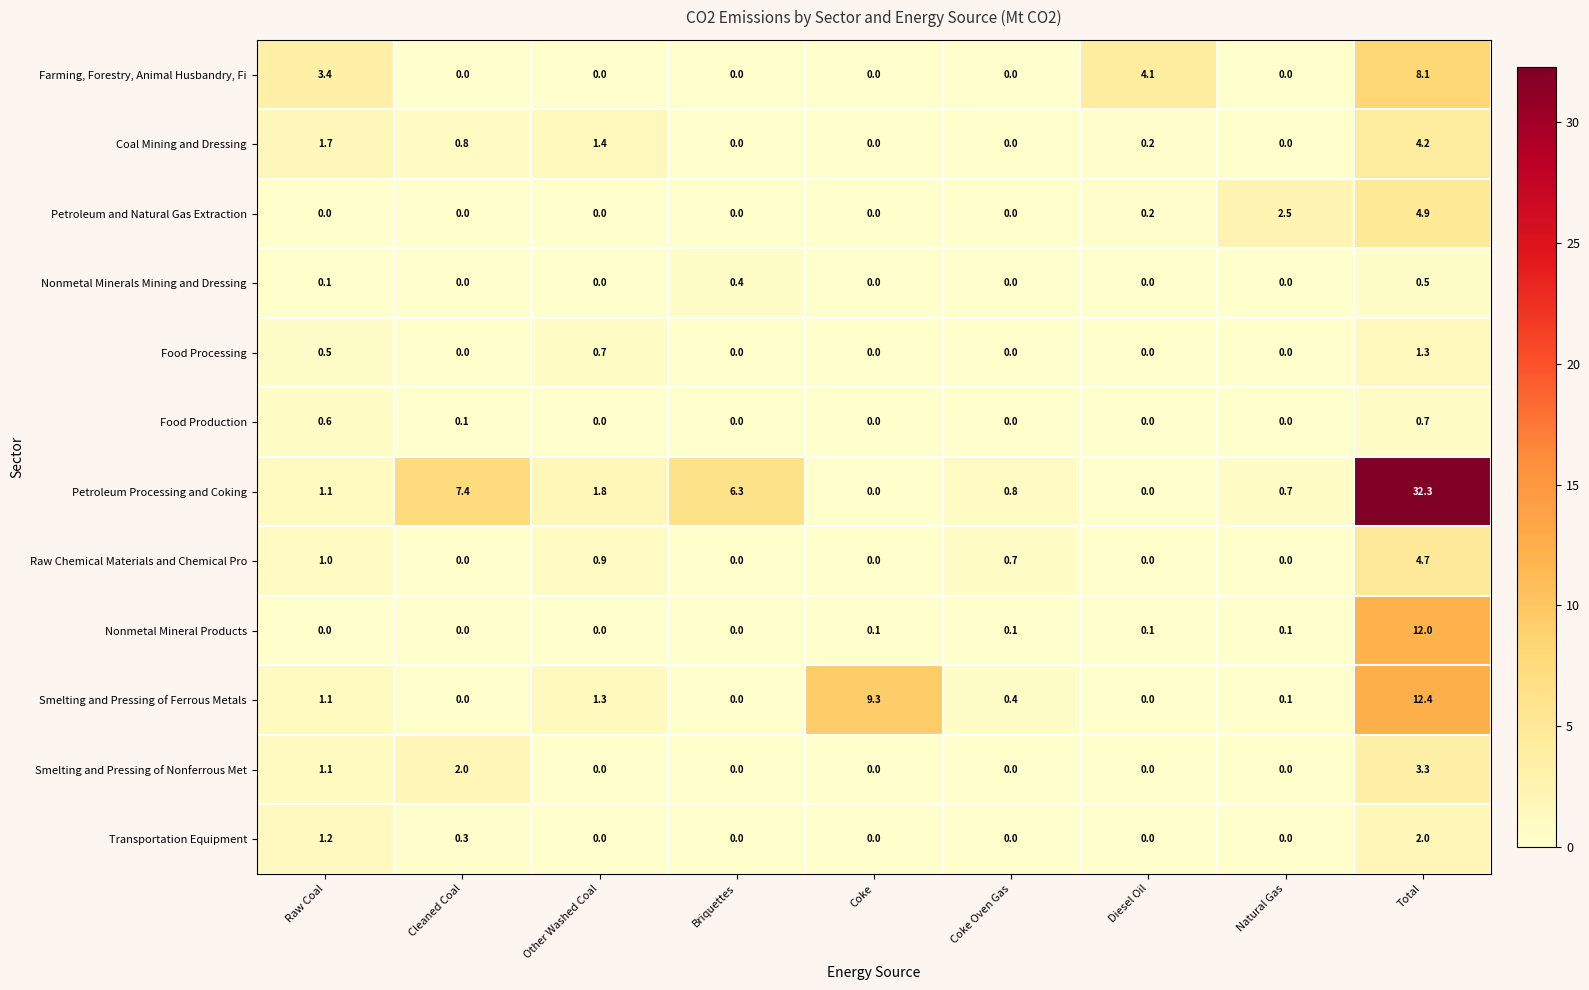

True or false: Transportation Equipment has a value of 0.5 at Total.

False